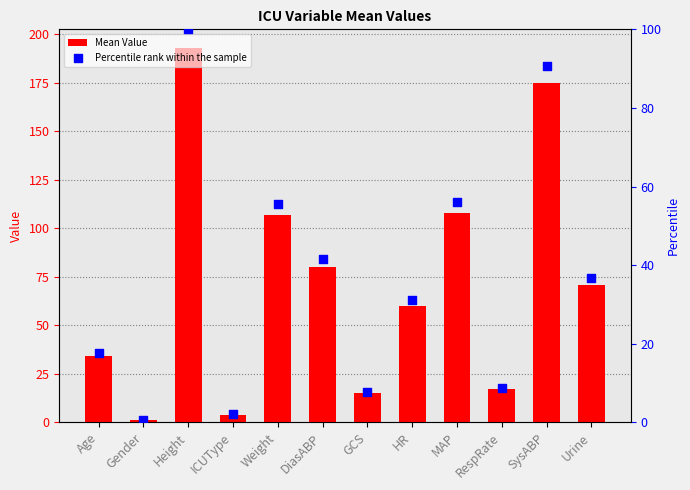

What is the total value across all series at HR?

91.1